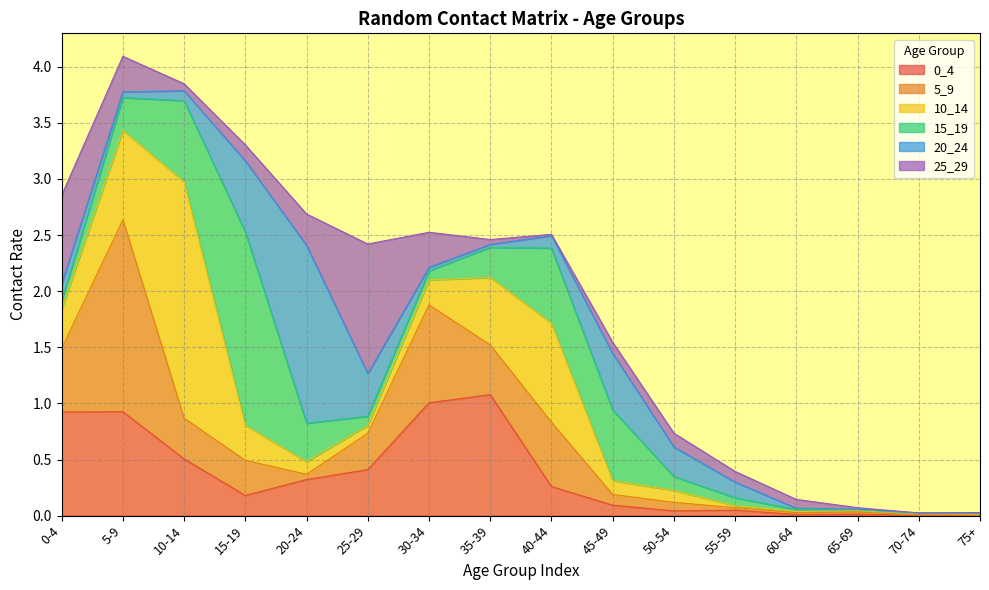

True or false: 15_19 has more than 1 interior local peaks.

True